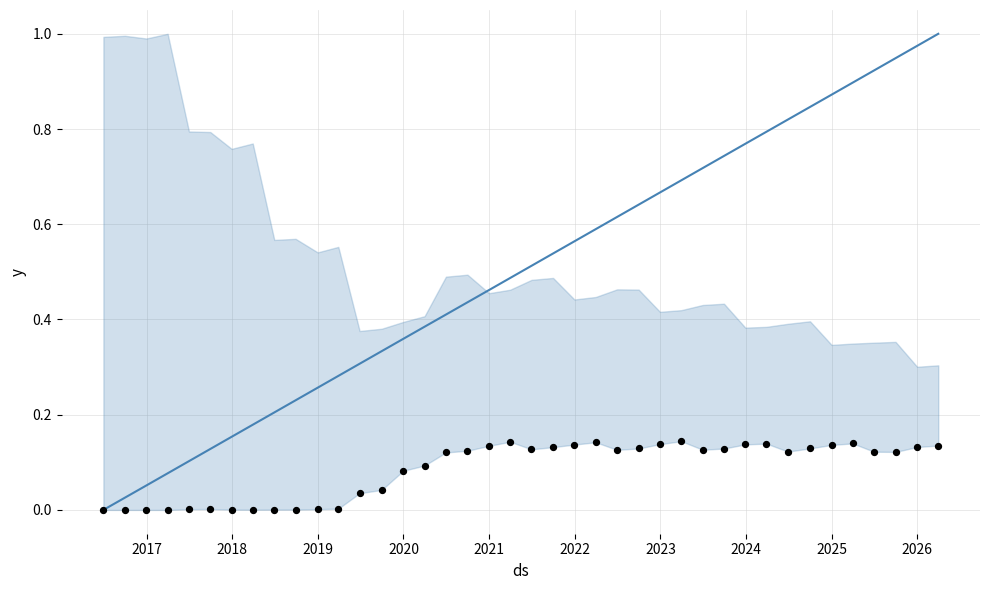

Which series has the largest total across all categories?

EPE (normalized)